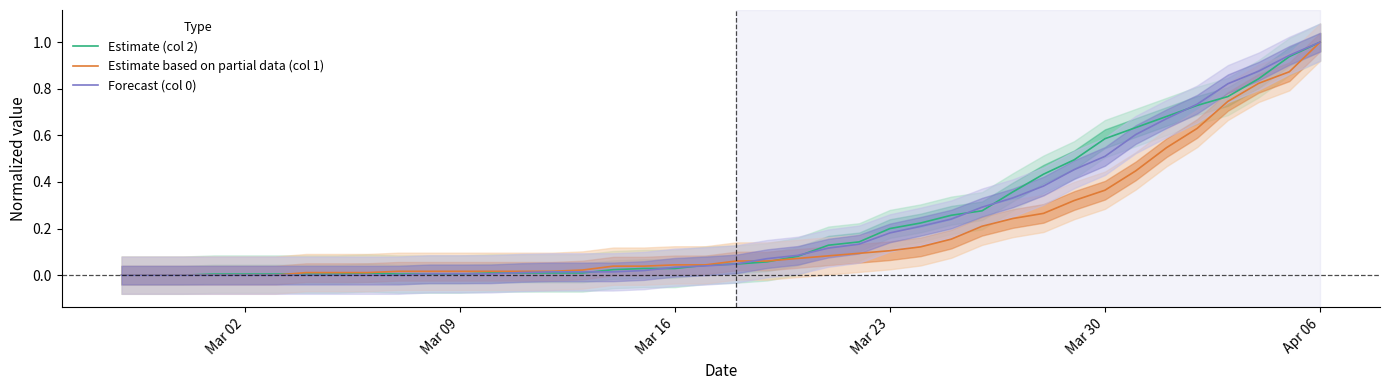

List the series in order of their peak value, highest first.

Estimate (col 2), Estimate based on partial data (col 1), Forecast (col 0)